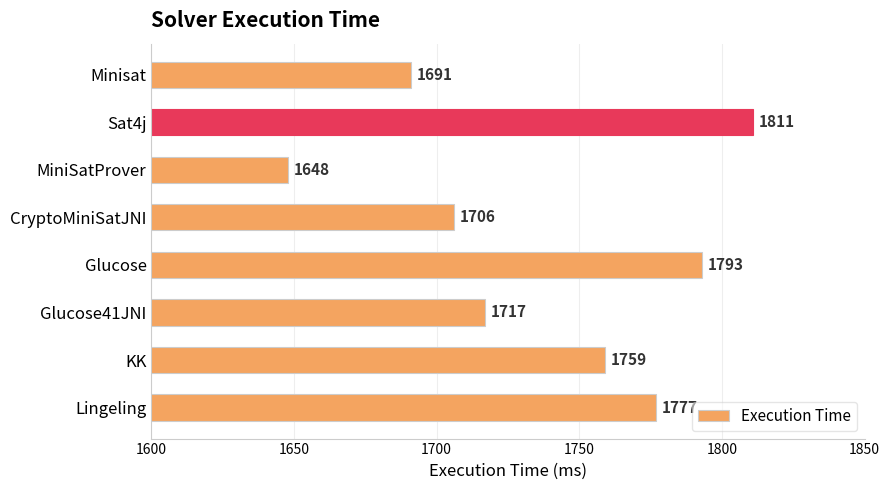

What is the minimum value shown in the chart?

1648